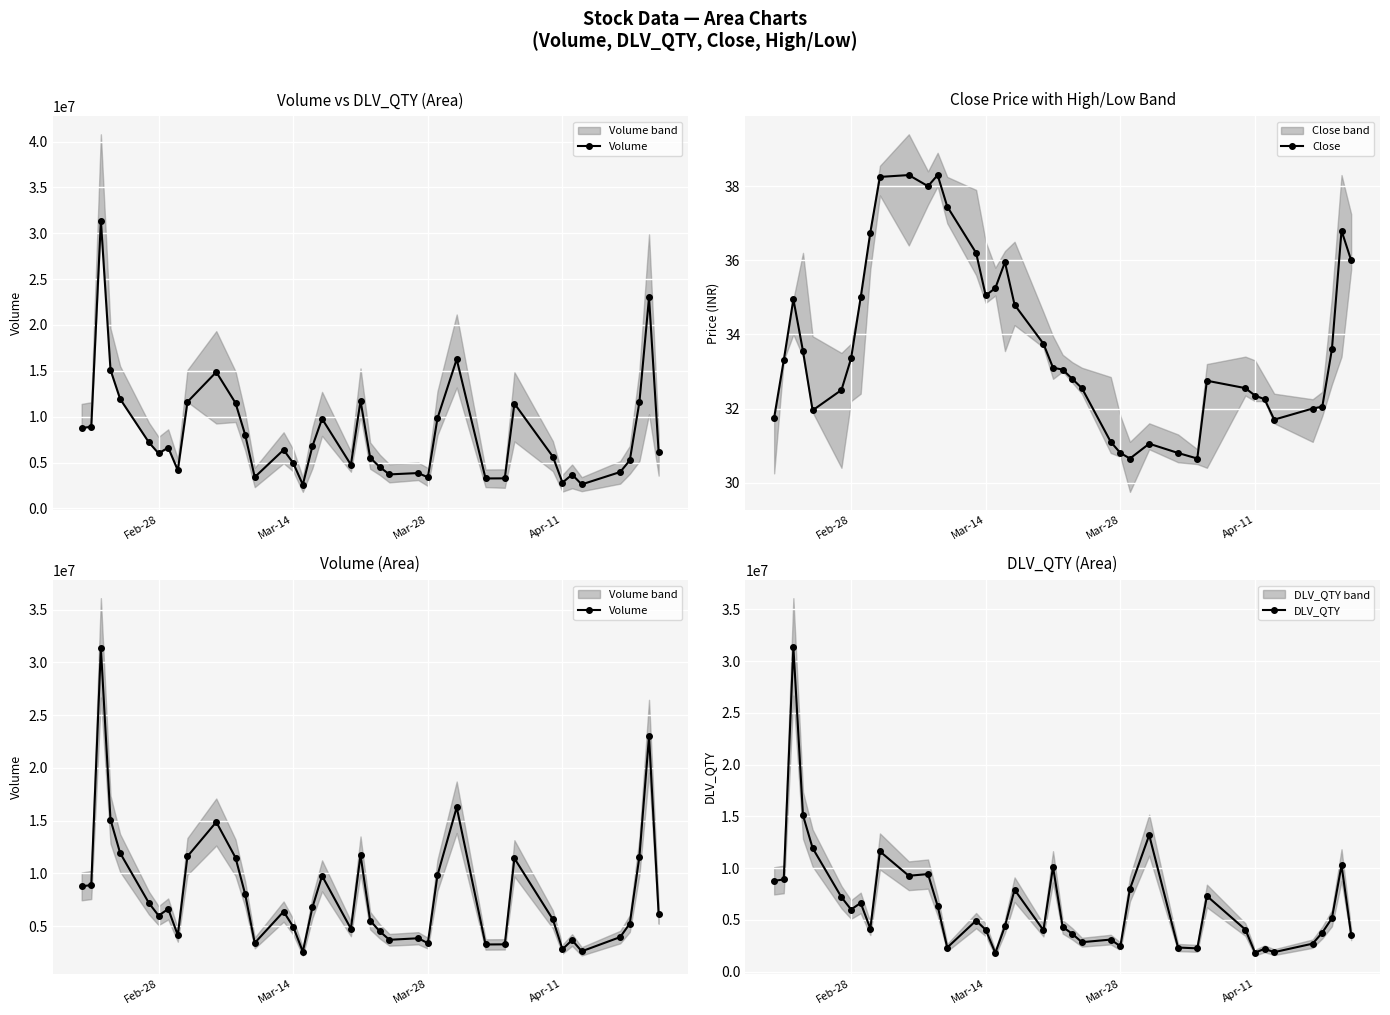

What is the highest value of the DLV_QTY series?

31380875